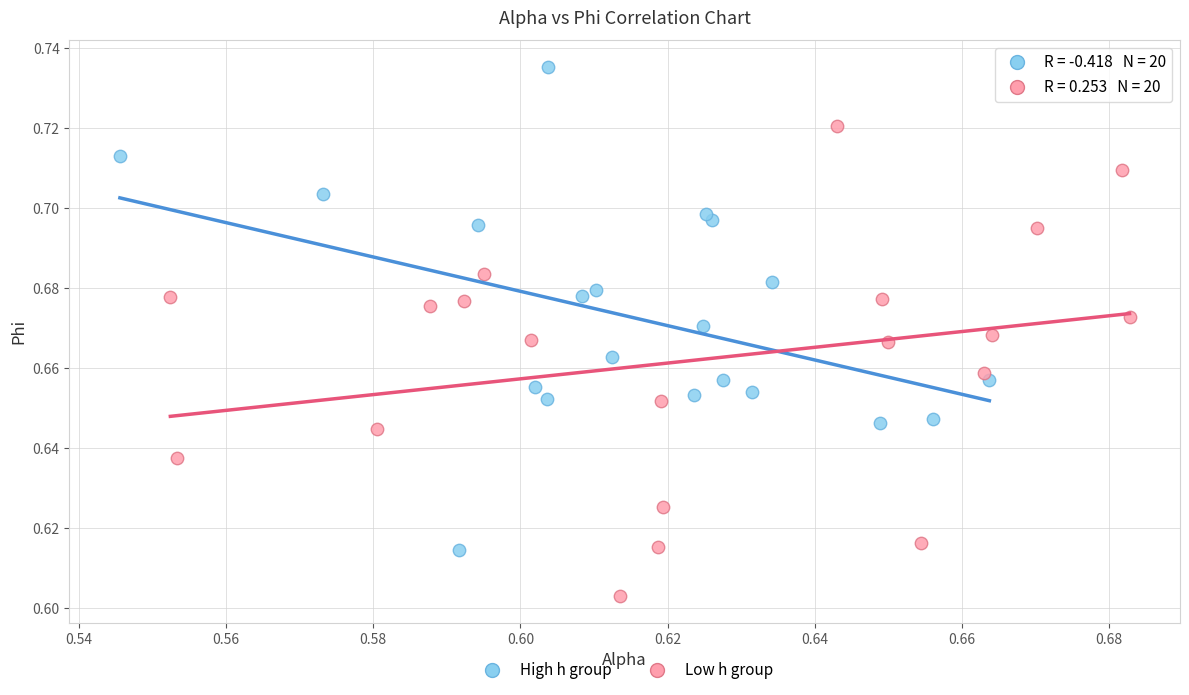

Which series has the largest Y range (max minus min)?

High h group